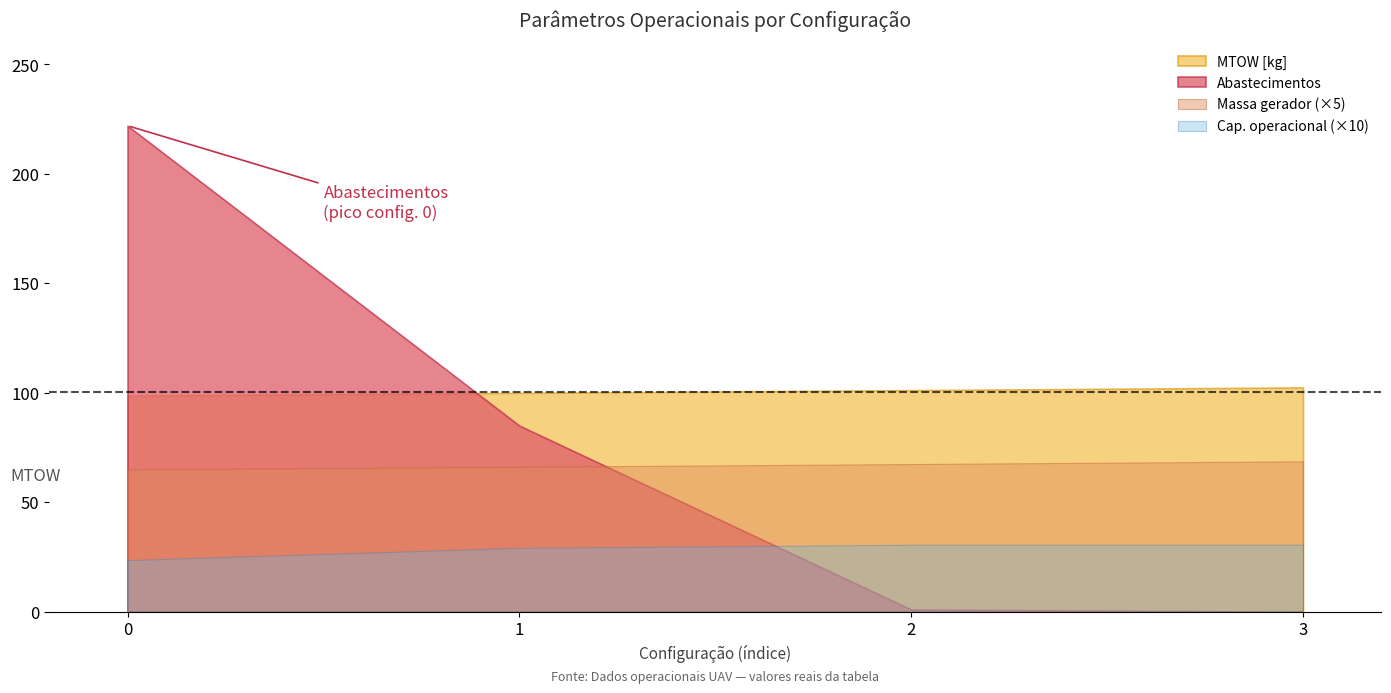

How many categories are shown in the chart?

4